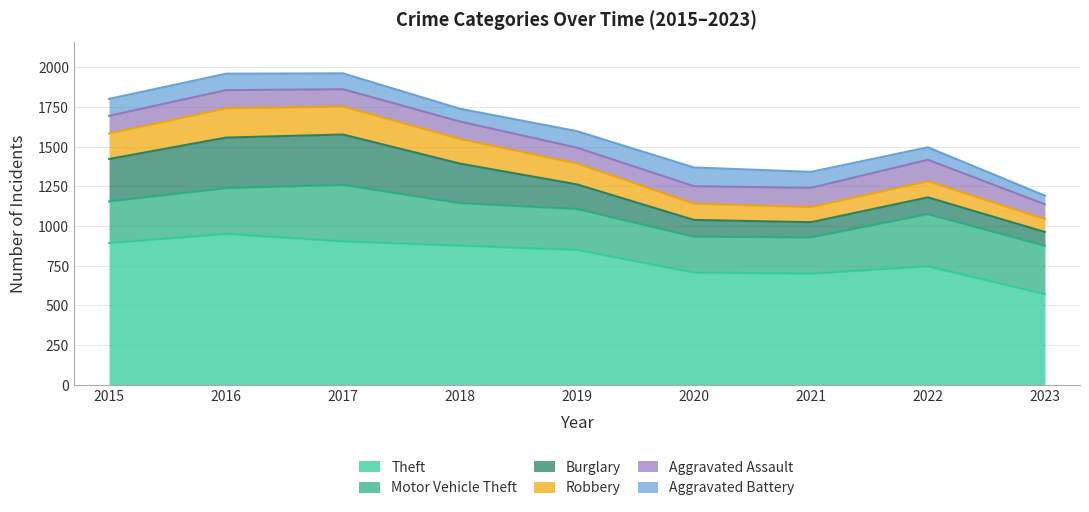

Between 2015 and 2019, which series saw the biggest shift?

Burglary